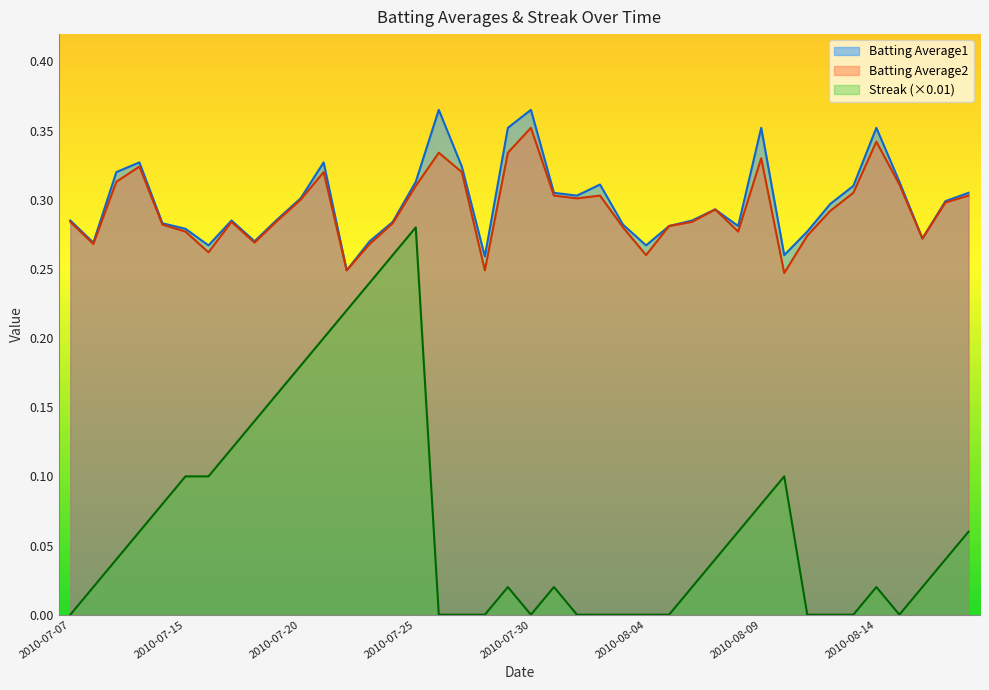

What is the total value across all series at 2010-07-16?

0.6